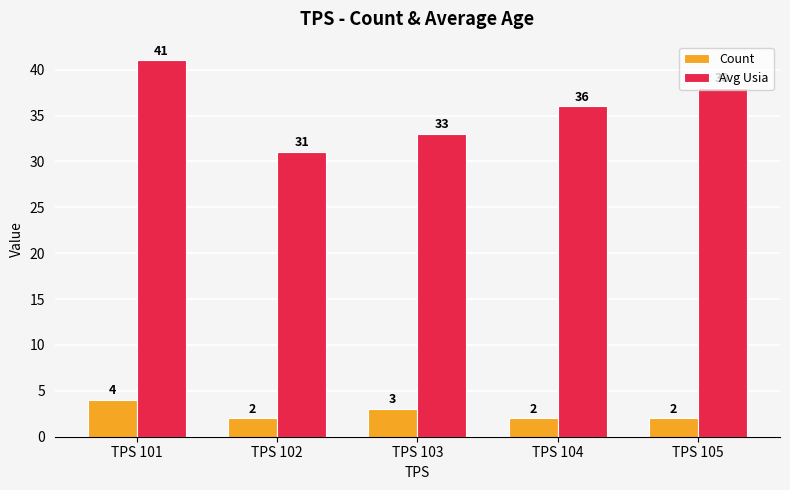

True or false: Count has a value of 6 at TPS 101.

False